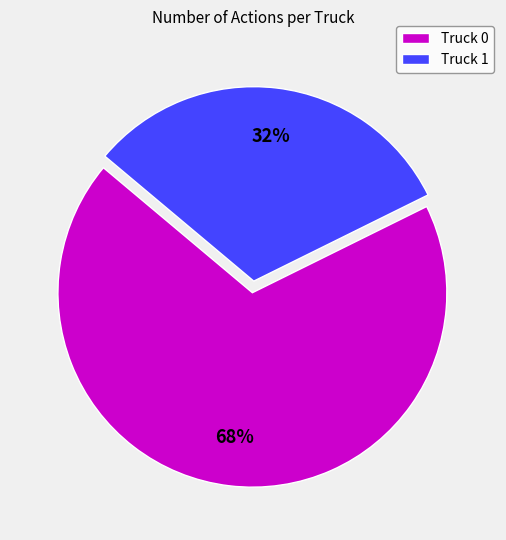

To the nearest percent, what is the average slice percentage?

50%